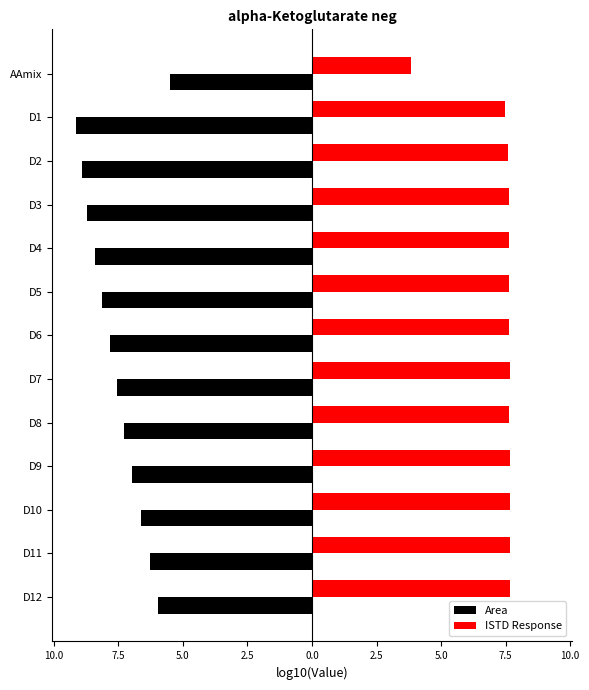

What are all the series names shown in the legend?

Area, ISTD Response